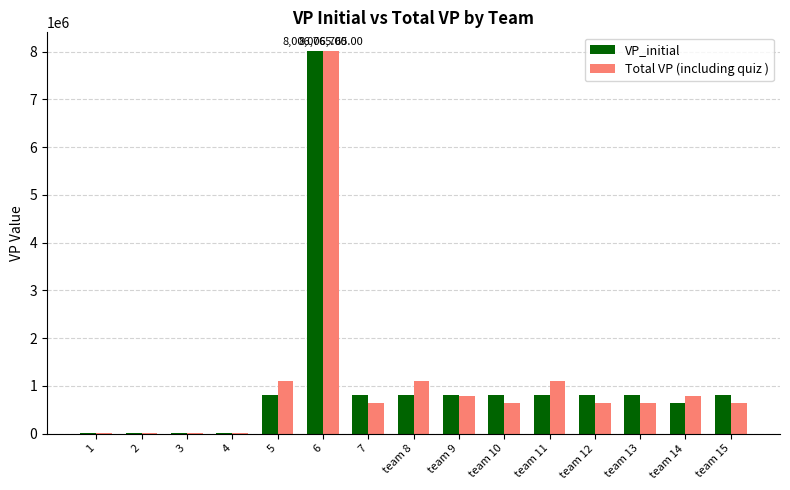

Is the value of VP_initial at 6 greater than the value of Total VP (including quiz ) at 3?

Yes